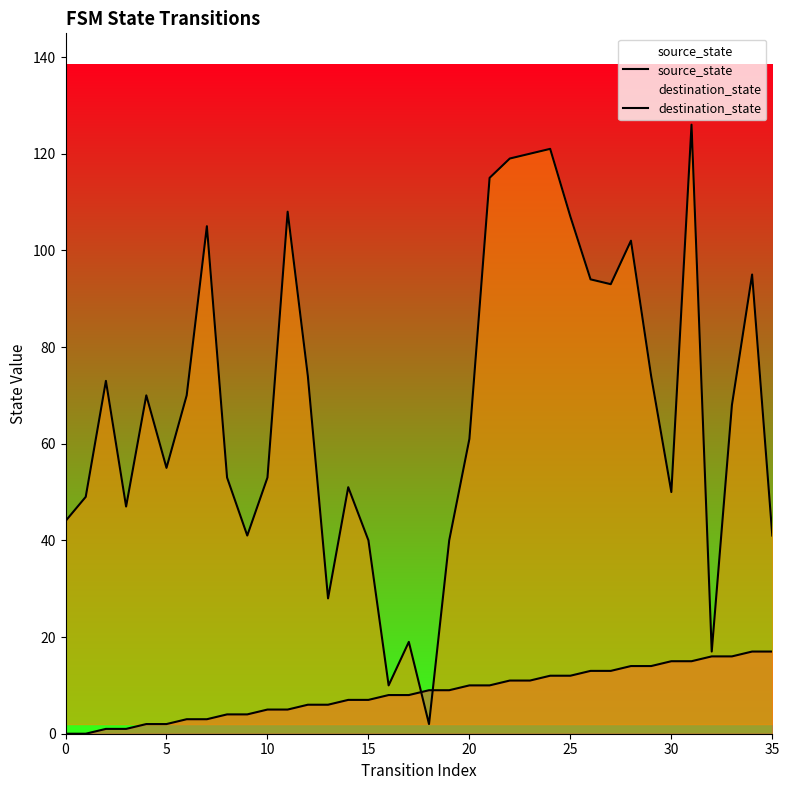

How many data points in source_state are above 9?

16